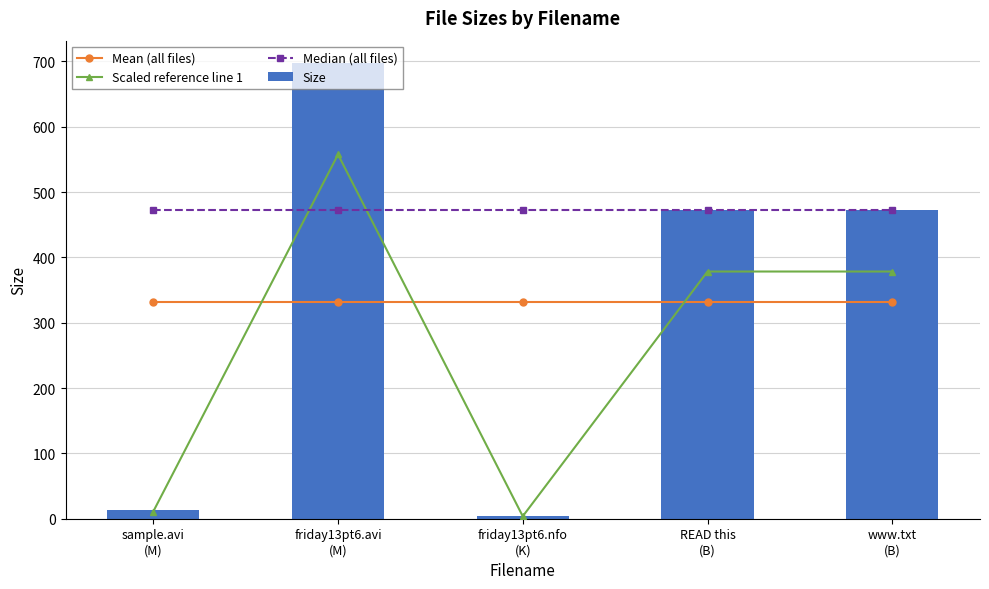

Which label corresponds to the smallest value in the chart?

friday13pt6.nfo
(K)